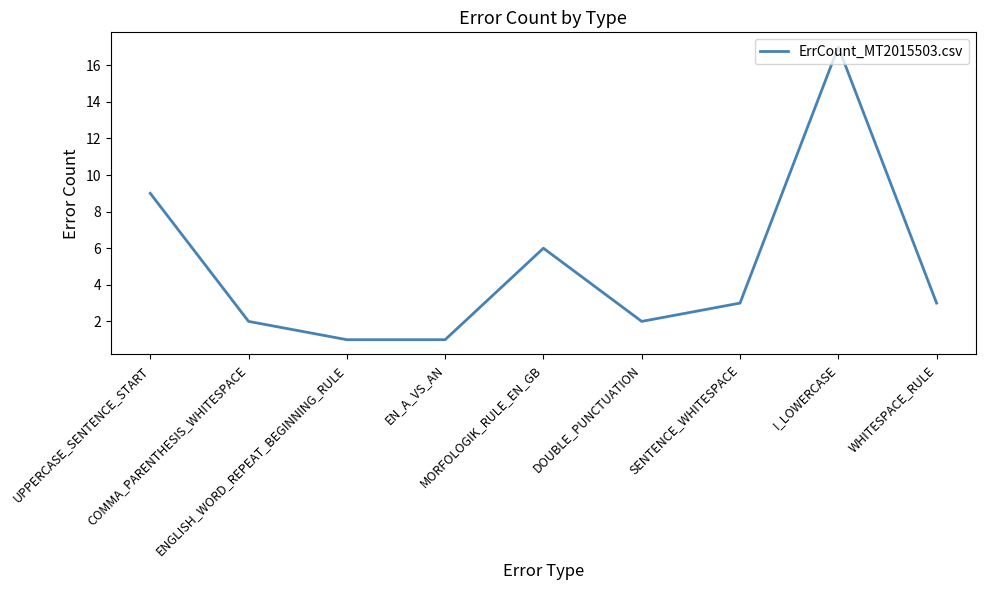

How many lines are shown in the chart?

1